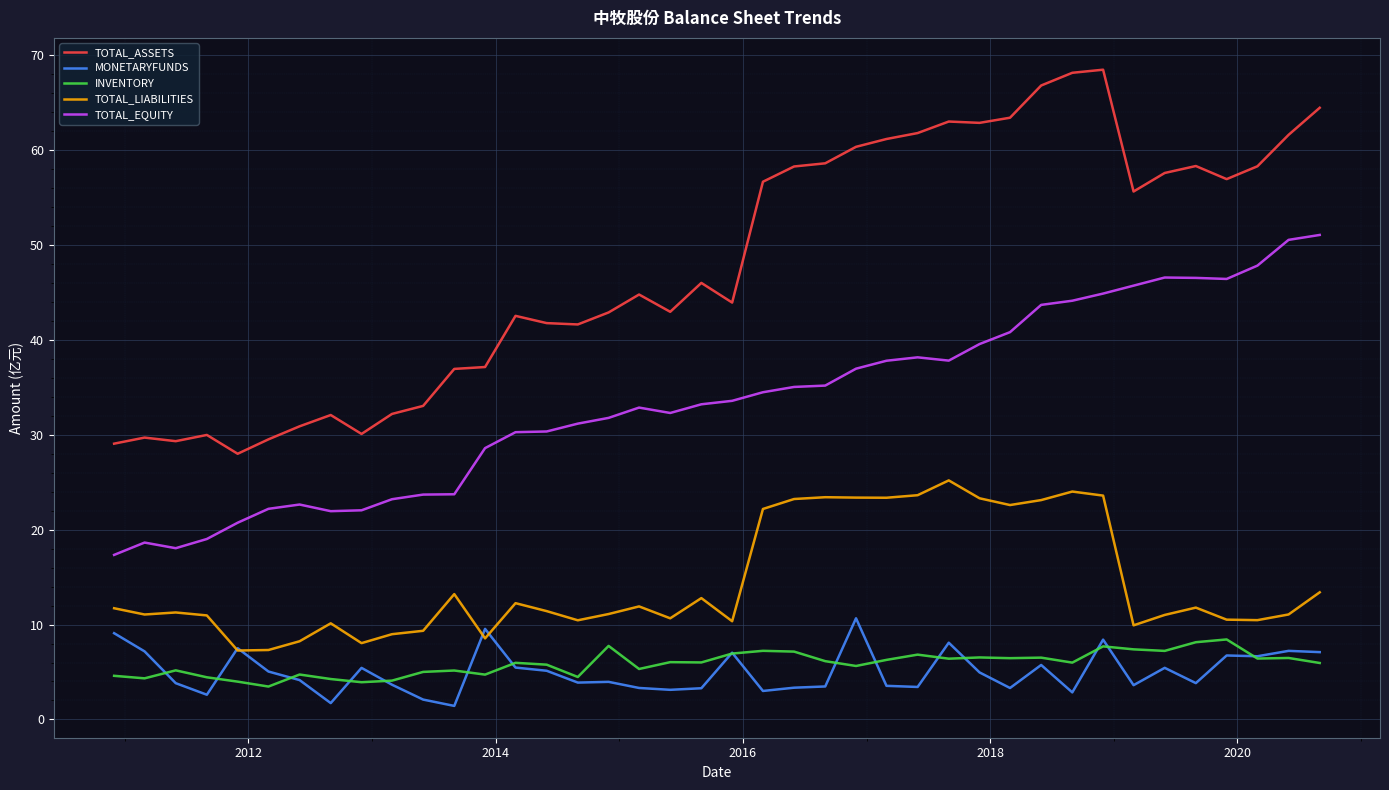

True or false: INVENTORY and TOTAL_EQUITY intersect in this chart.

False